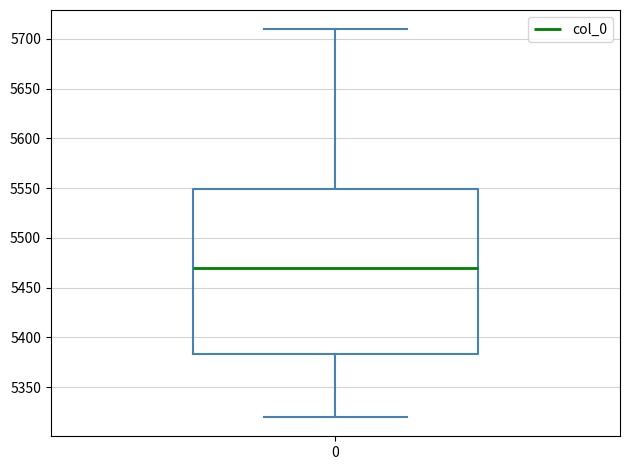

Read this box plot against the y-axis: the position of the median line, the range covered by the box, and the ends of both whiskers. The values are not printed on the chart, so give them approximately, as read against the axis.

median 5470, box 5385 to 5550, whiskers 5320 to 5710